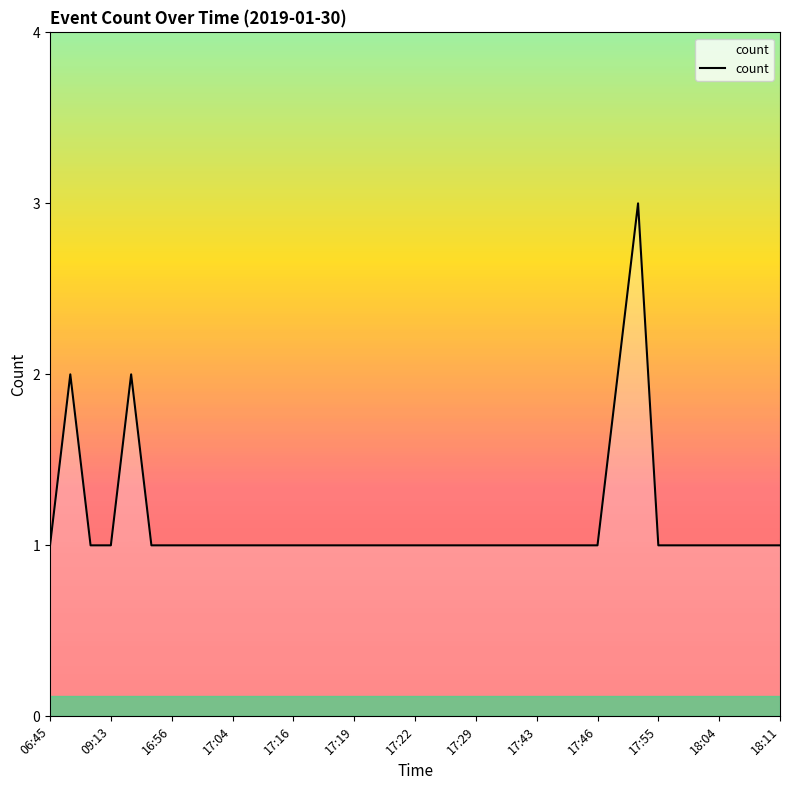

Does the chart display data point markers on the line(s)?

No